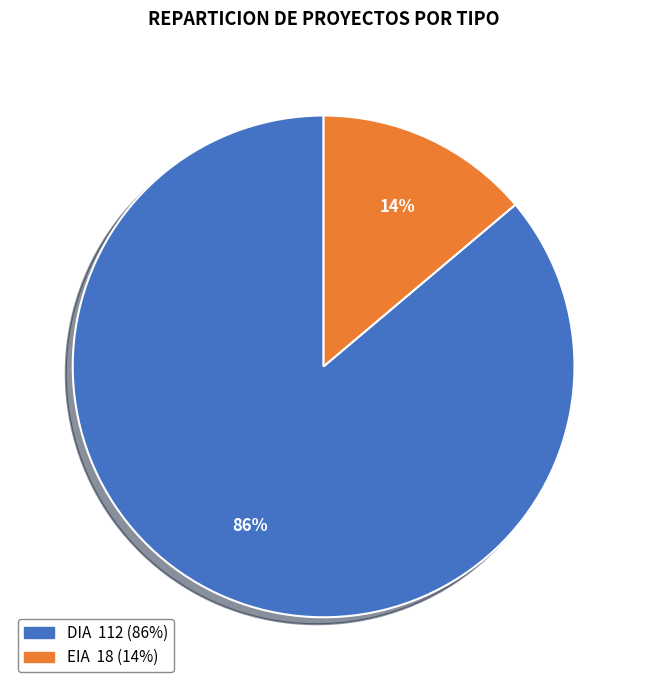

What is the majority slice?

DIA